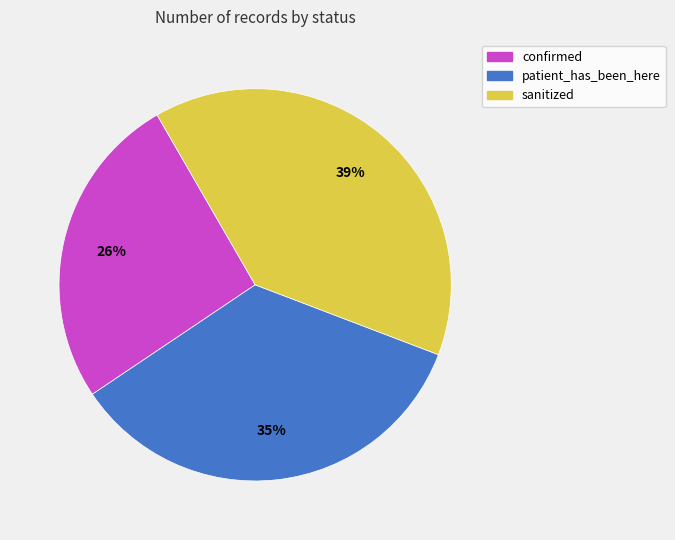

To the nearest percent, what is the difference between the largest and smallest slice percentages?

13%